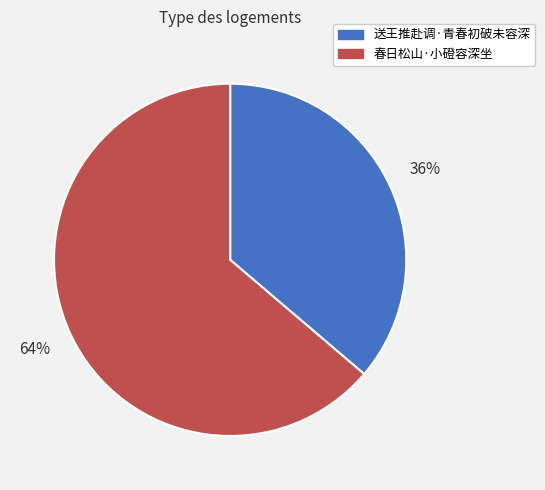

To the nearest percent, what is the average slice percentage?

50%